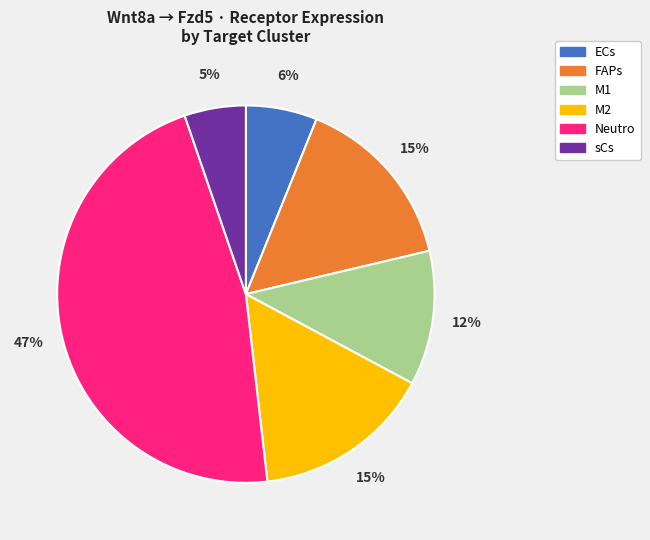

To the nearest percent, what percentage of the pie is M2?

15%